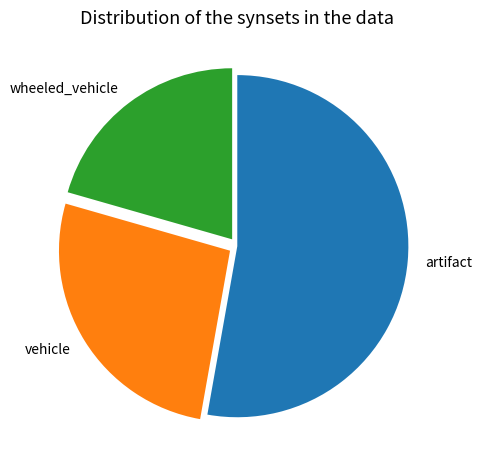

Which slice represents more than half of the pie?

artifact